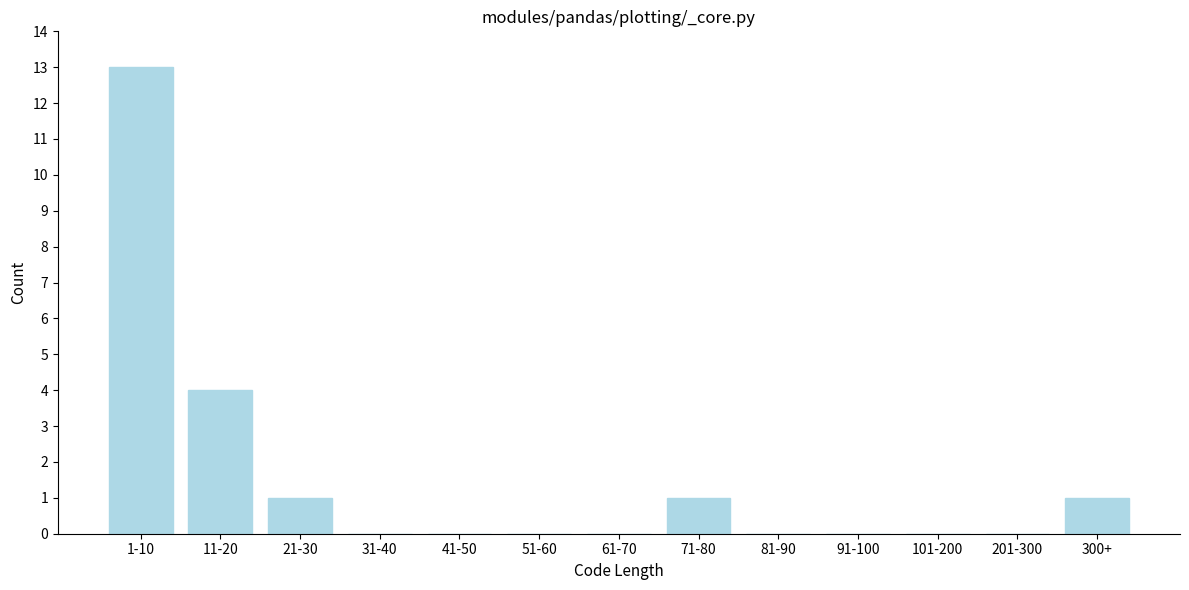

Reading left to right, list all the values displayed in this chart.

1-10=13	11-20=4	21-30=1	31-40=0	41-50=0	51-60=0	61-70=0	71-80=1	81-90=0	91-100=0	101-200=0	201-300=0	300+=1